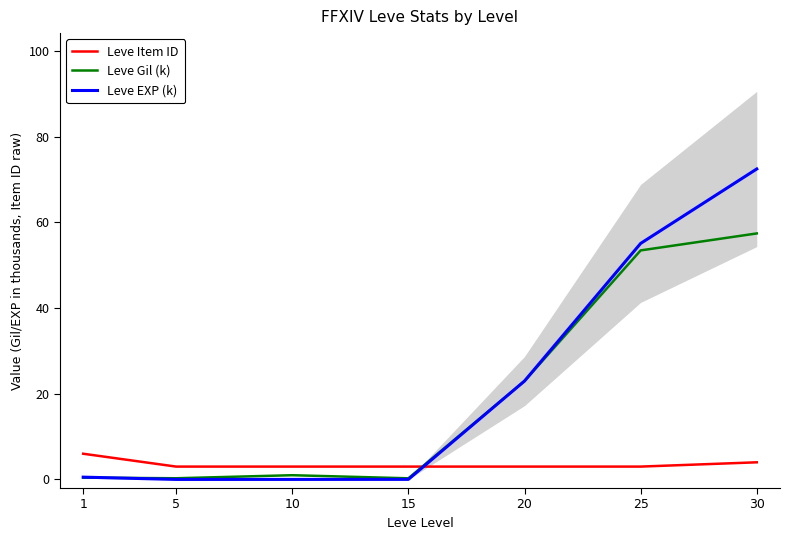

True or false: Leve Gil (k) and Leve Item ID cross at least once.

True